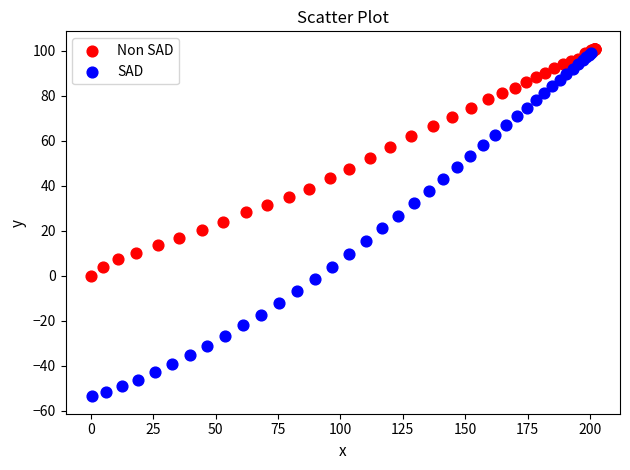

Which series contains the lowest Y value?

SAD